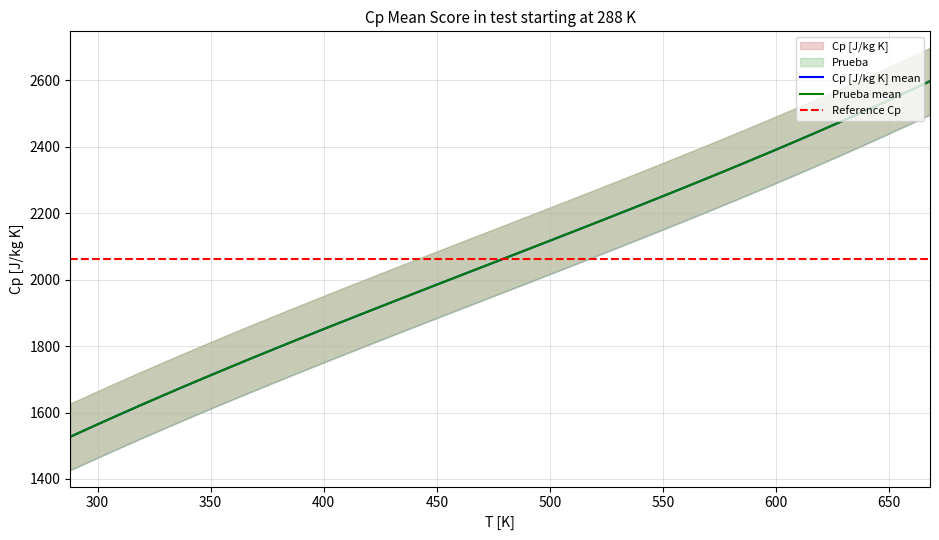

Which series changed the most between 408 and 608?

Prueba